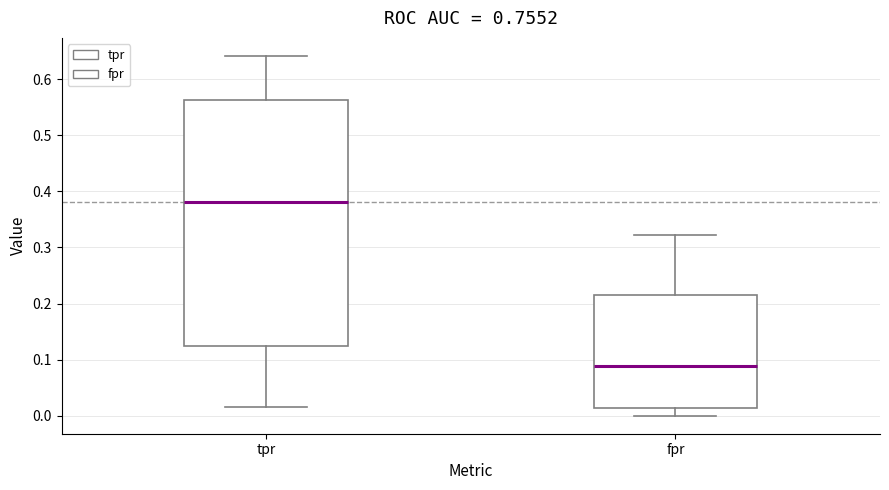

Reading left to right, transcribe this box plot: for each box, give where its median line is, the range the box spans, and where its two whiskers end, as read against the y-axis. The values are not printed on the chart, so give them approximately, as read against the axis.

tpr: median 0.38, box 0.13 to 0.56, whiskers 0.02 to 0.64
fpr: median 0.09, box 0.01 to 0.21, whiskers 0.00 to 0.32